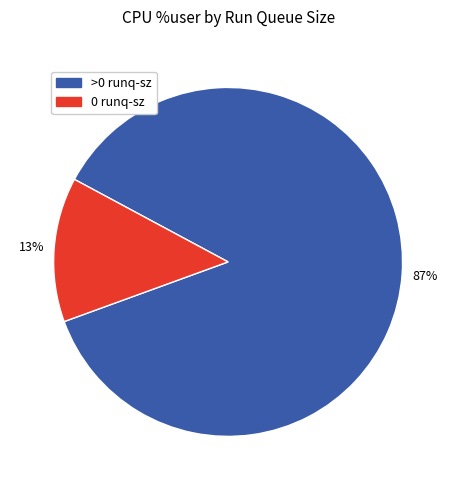

To the nearest percent, what is the average slice percentage?

50%